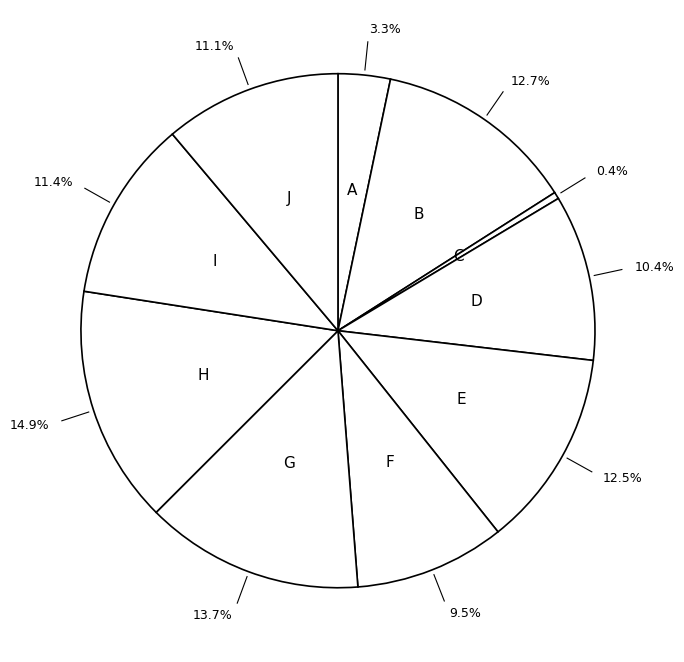

How many slices are in this pie chart?

10